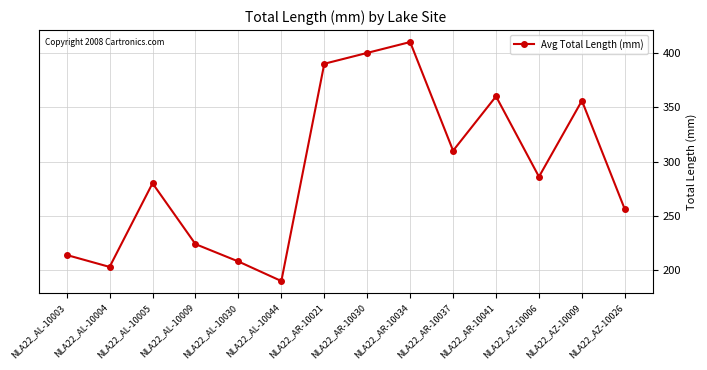

How many series are shown in this chart?

1